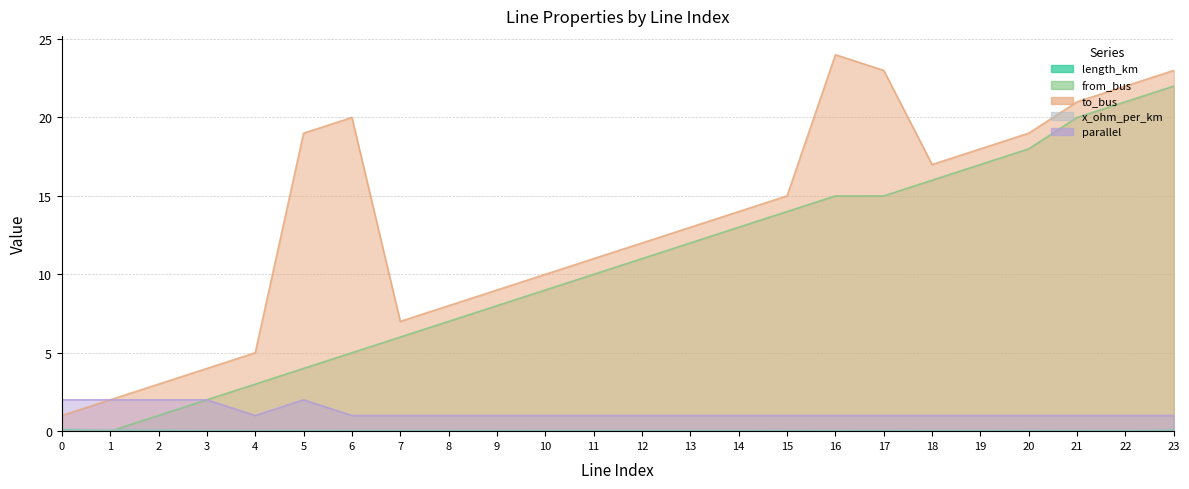

At which label is from_bus closest to 11?

12